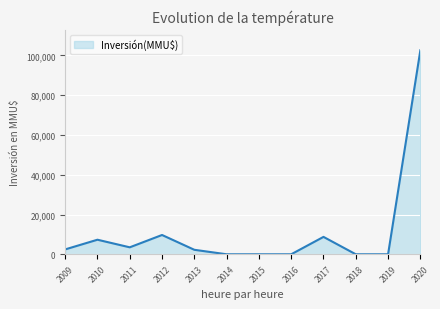

Does the chart display data point markers on the line(s)?

No